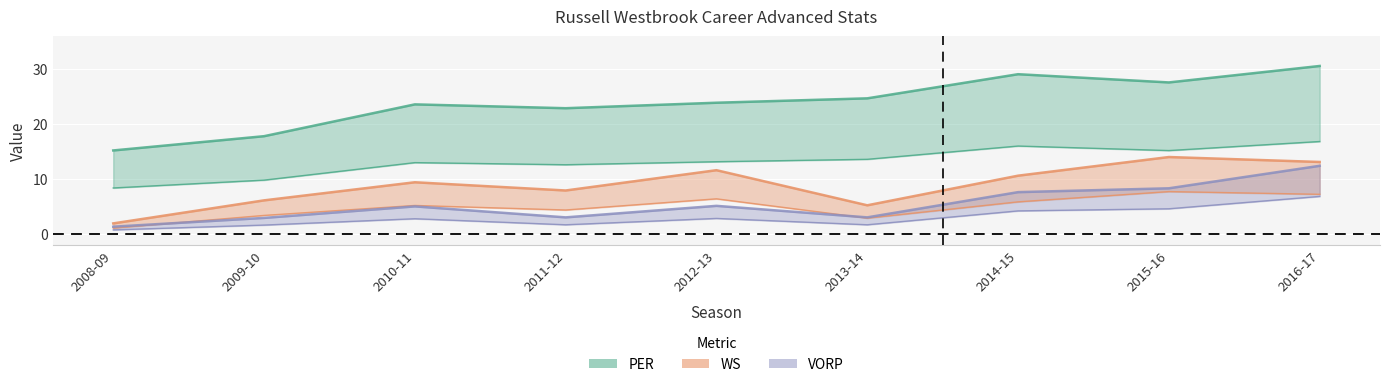

Which series changed the most between 2011-12 and 2014-15?

PER